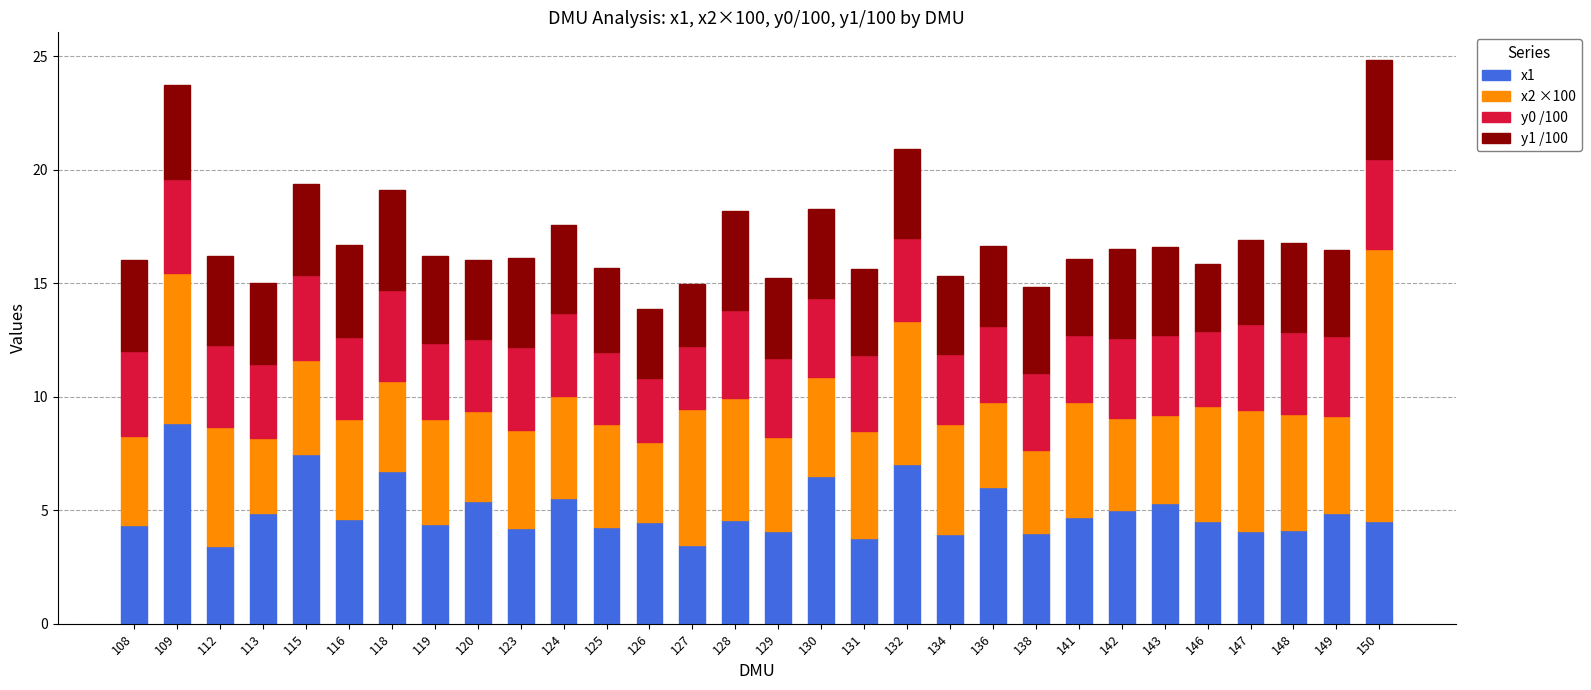

What is the difference between the second highest and second lowest values in the x1 series?

4.0